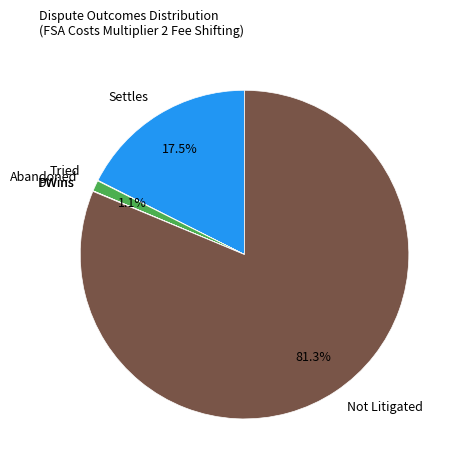

Which category has the biggest portion of the pie?

Not Litigated